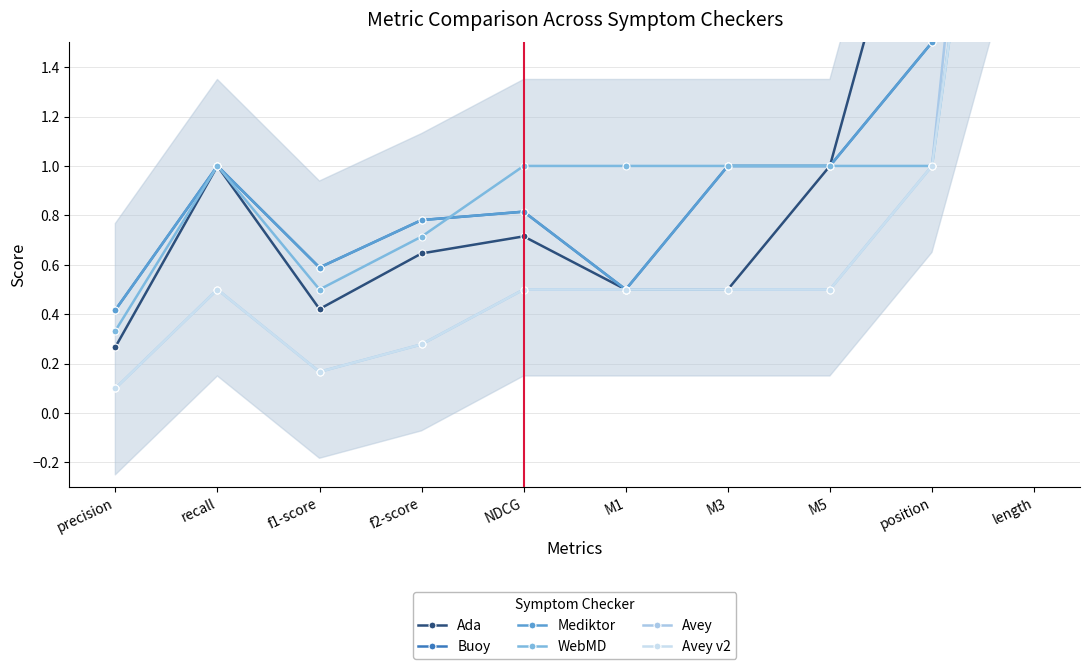

Is it true that Avey v2 equals 0.3 at f2-score?

True